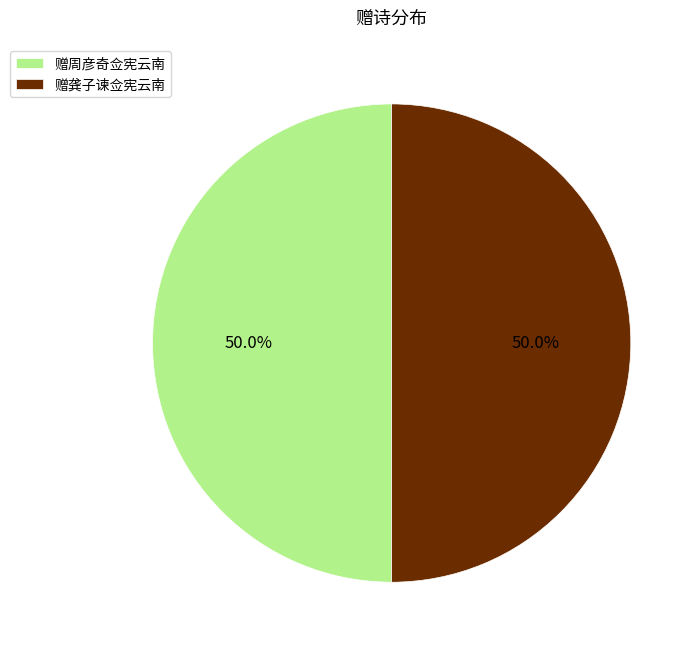

The 赠龚子谏佥宪云南 slice represents 50% of the pie. True or false?

True